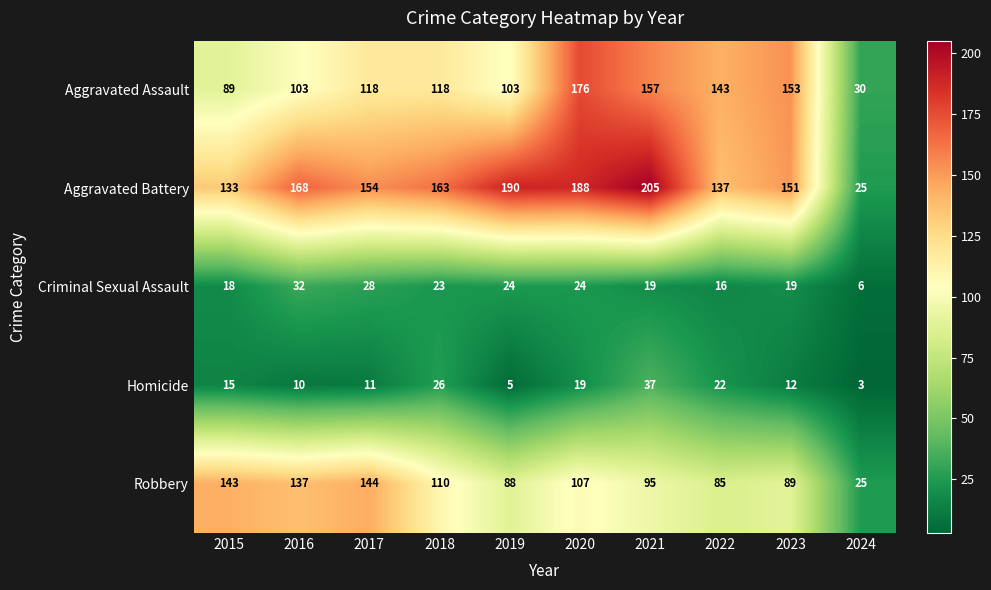

What is the maximum value shown in the chart?

205